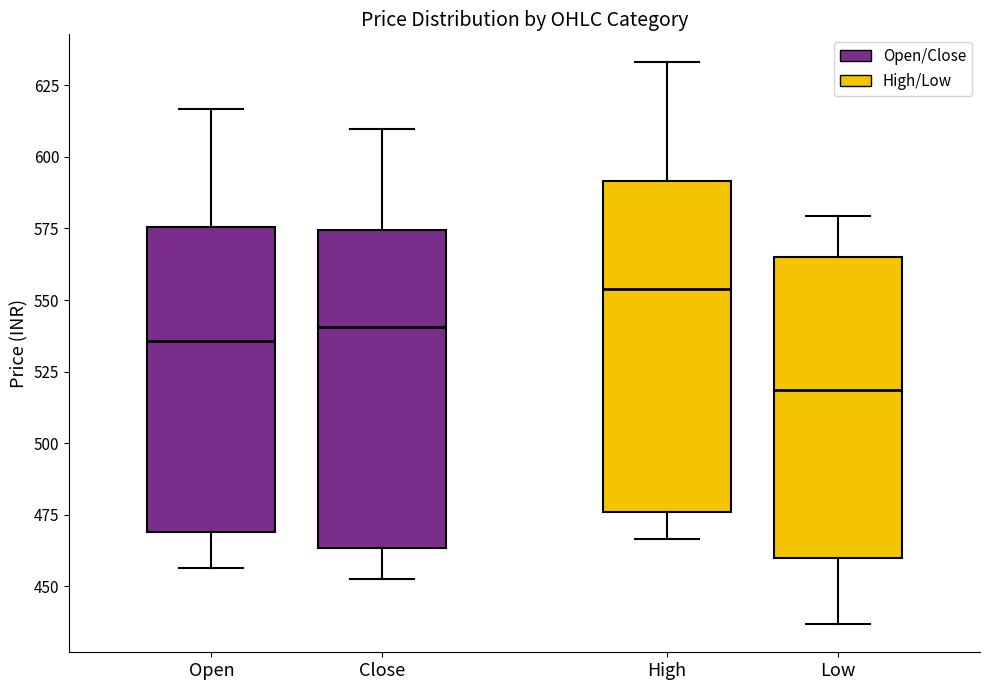

Reading left to right, read every box against the y-axis: the position of its median line, the range the box covers, and the ends of its whiskers. The values are not printed on the chart, so give them approximately, as read against the axis.

Open: median 535, box 470 to 575, whiskers 455 to 615
Close: median 540, box 465 to 575, whiskers 455 to 610
High: median 555, box 475 to 590, whiskers 465 to 635
Low: median 520, box 460 to 565, whiskers 435 to 580